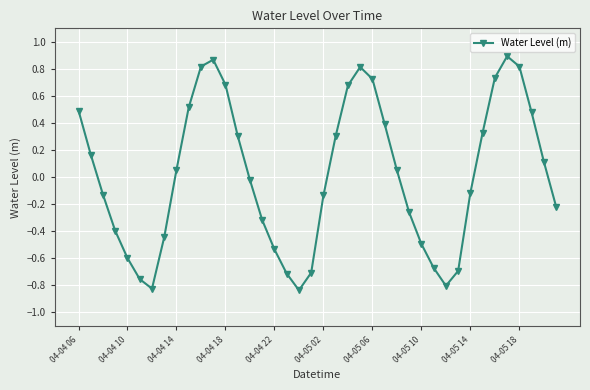

How many lines are shown in the chart?

1